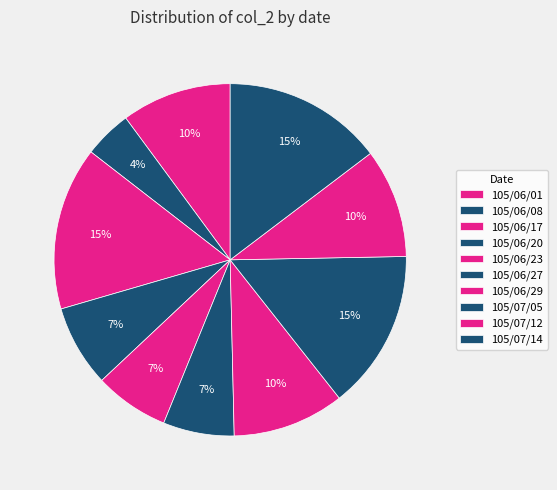

To the nearest percent, what is the difference between the largest and smallest slice percentages?

11%